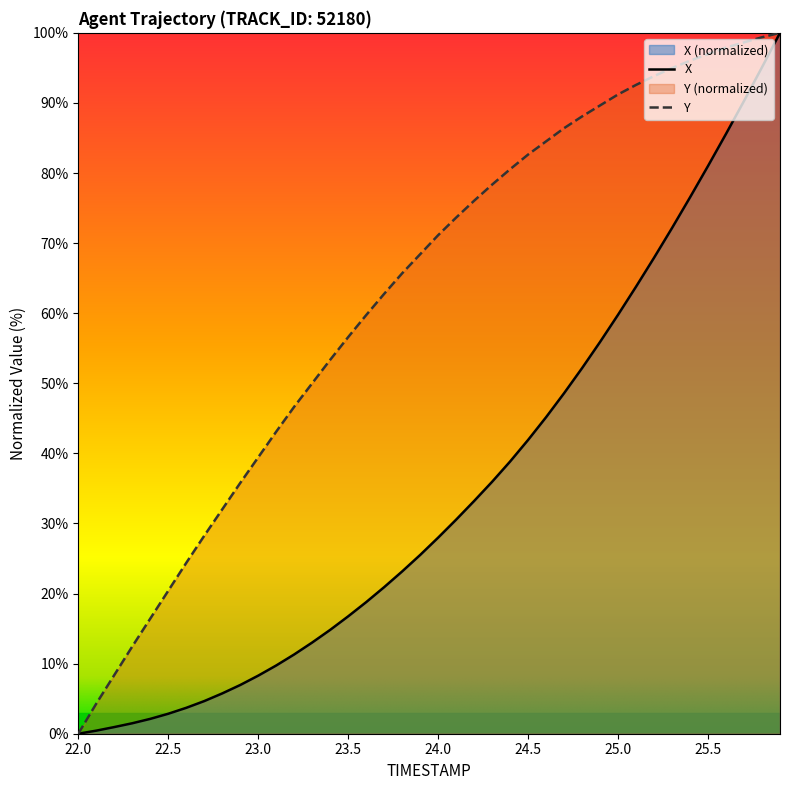

What is the maximum value for X?

100.0